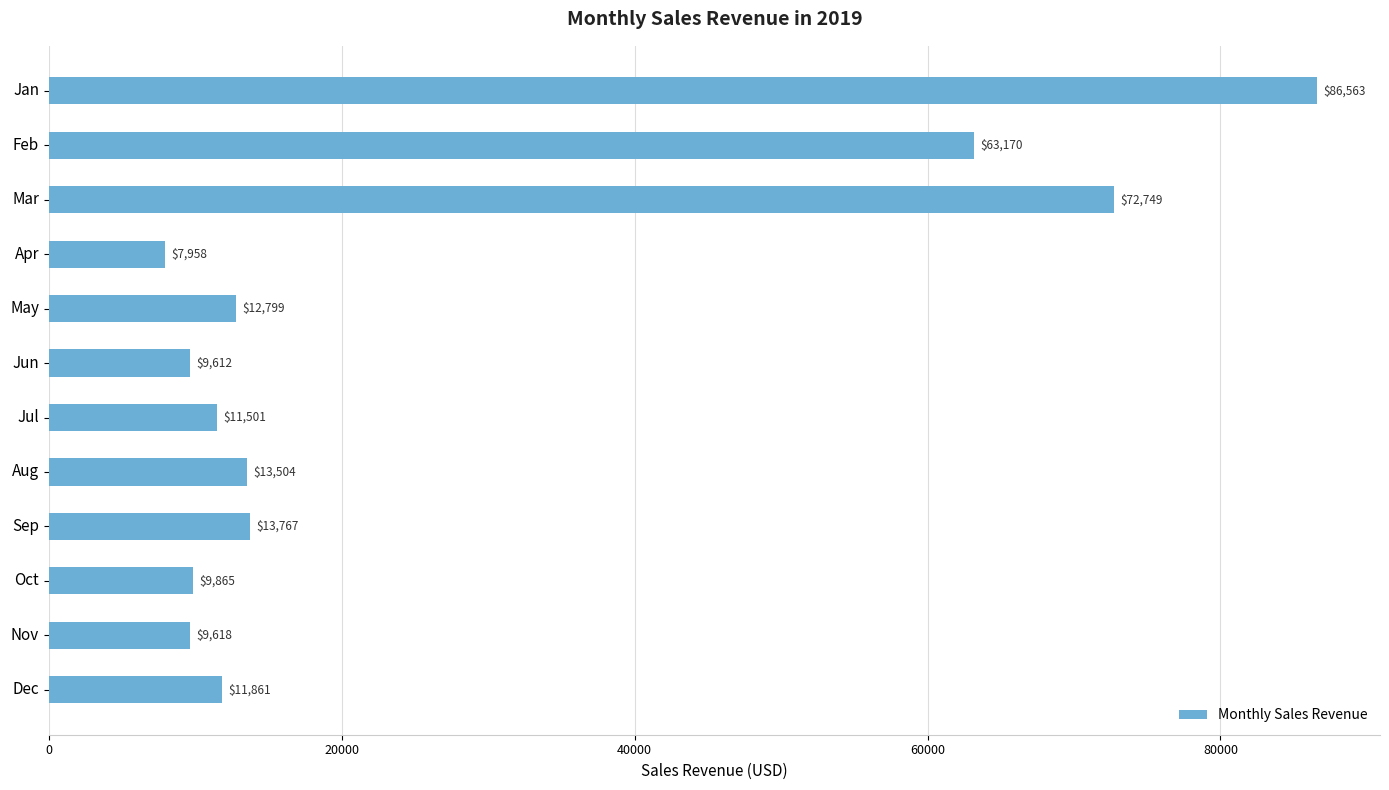

The value at Dec is 11861.3. True or false?

True